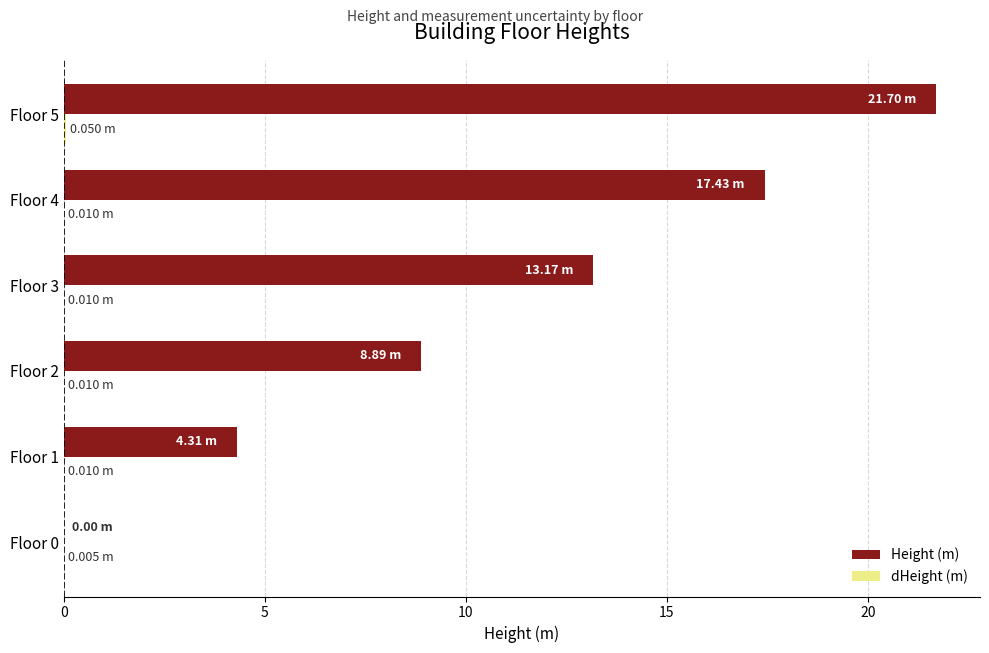

Count the number of data series in this chart.

2